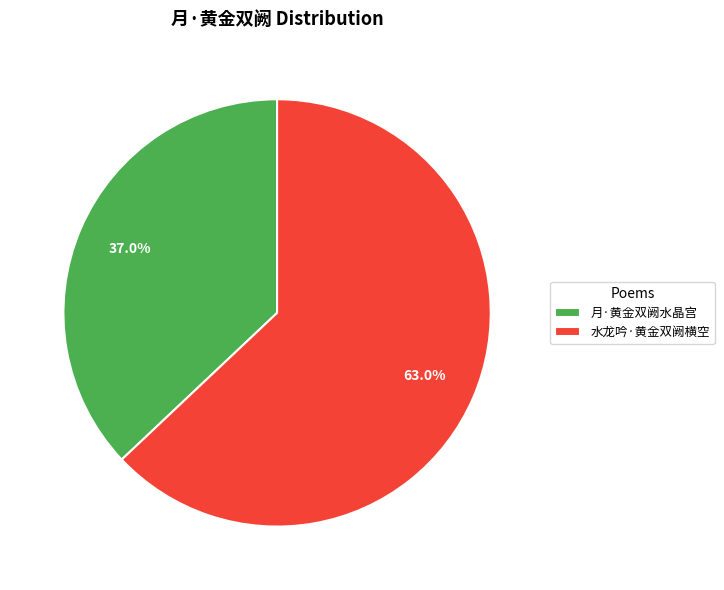

Is it true that 月·黄金双阙水晶宫 is 29% of the pie?

False